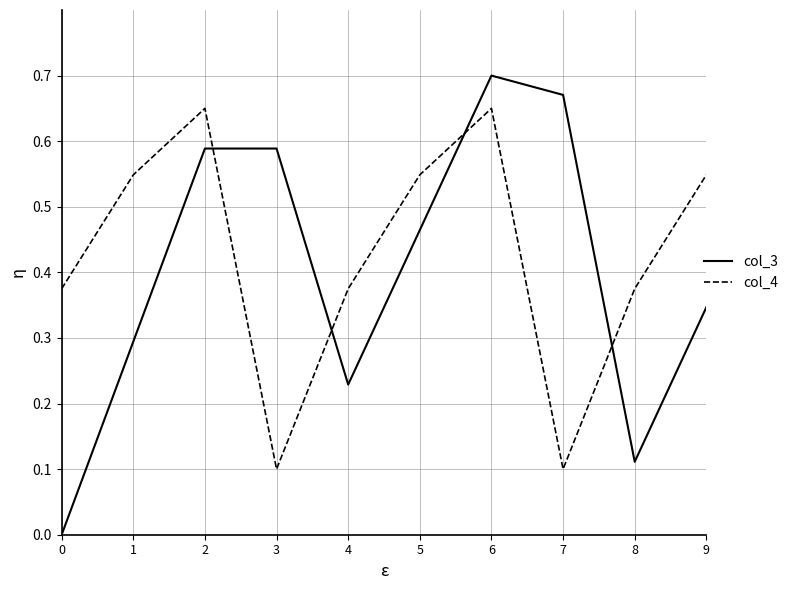

How many intersections are there between col_3 and col_4?

4